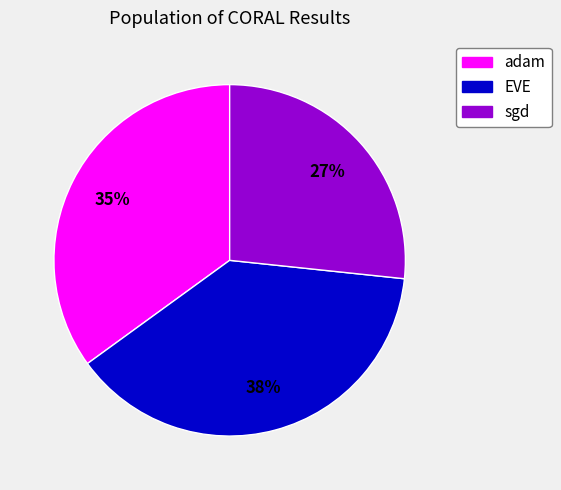

Is there any slice that represents more than half of the pie?

No